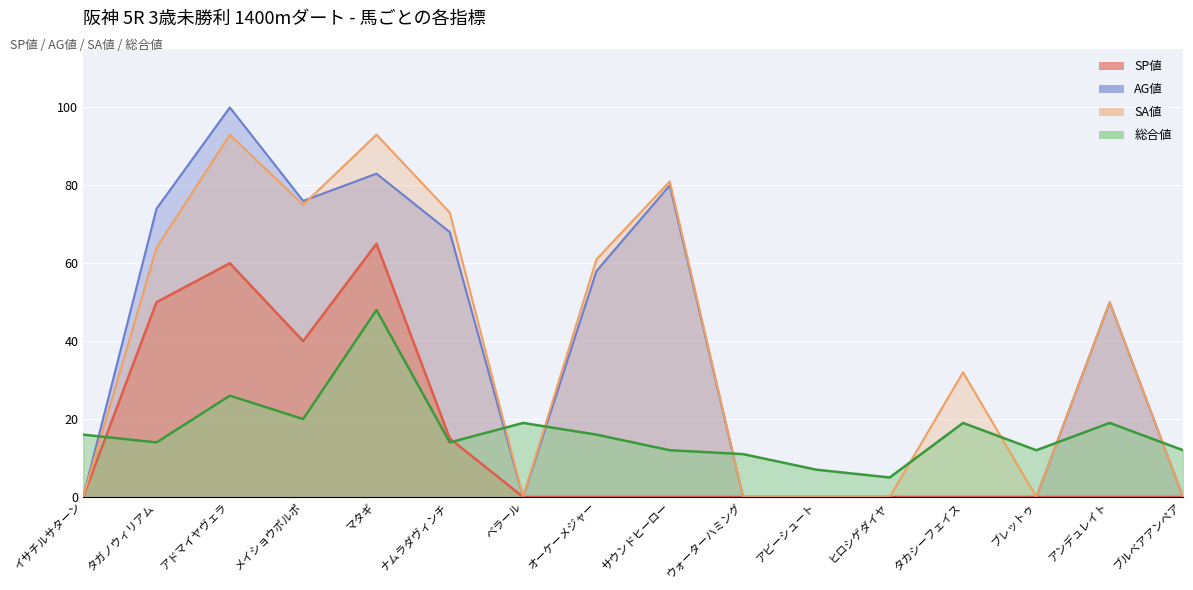

At which label does SA値 reach its peak?

アドマイヤヴェラ